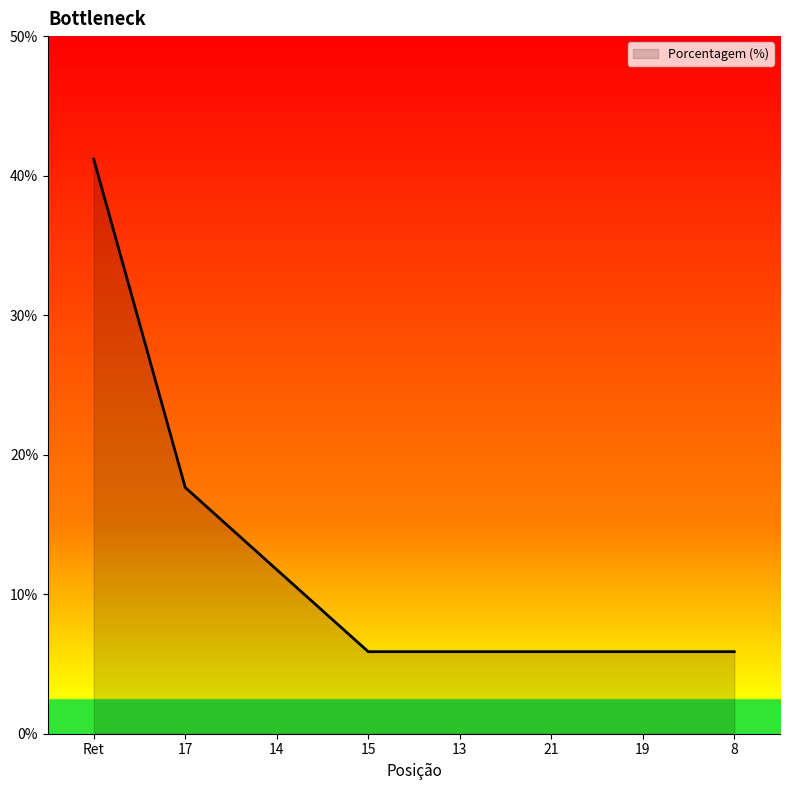

What is the minimum value shown in the chart?

5.9